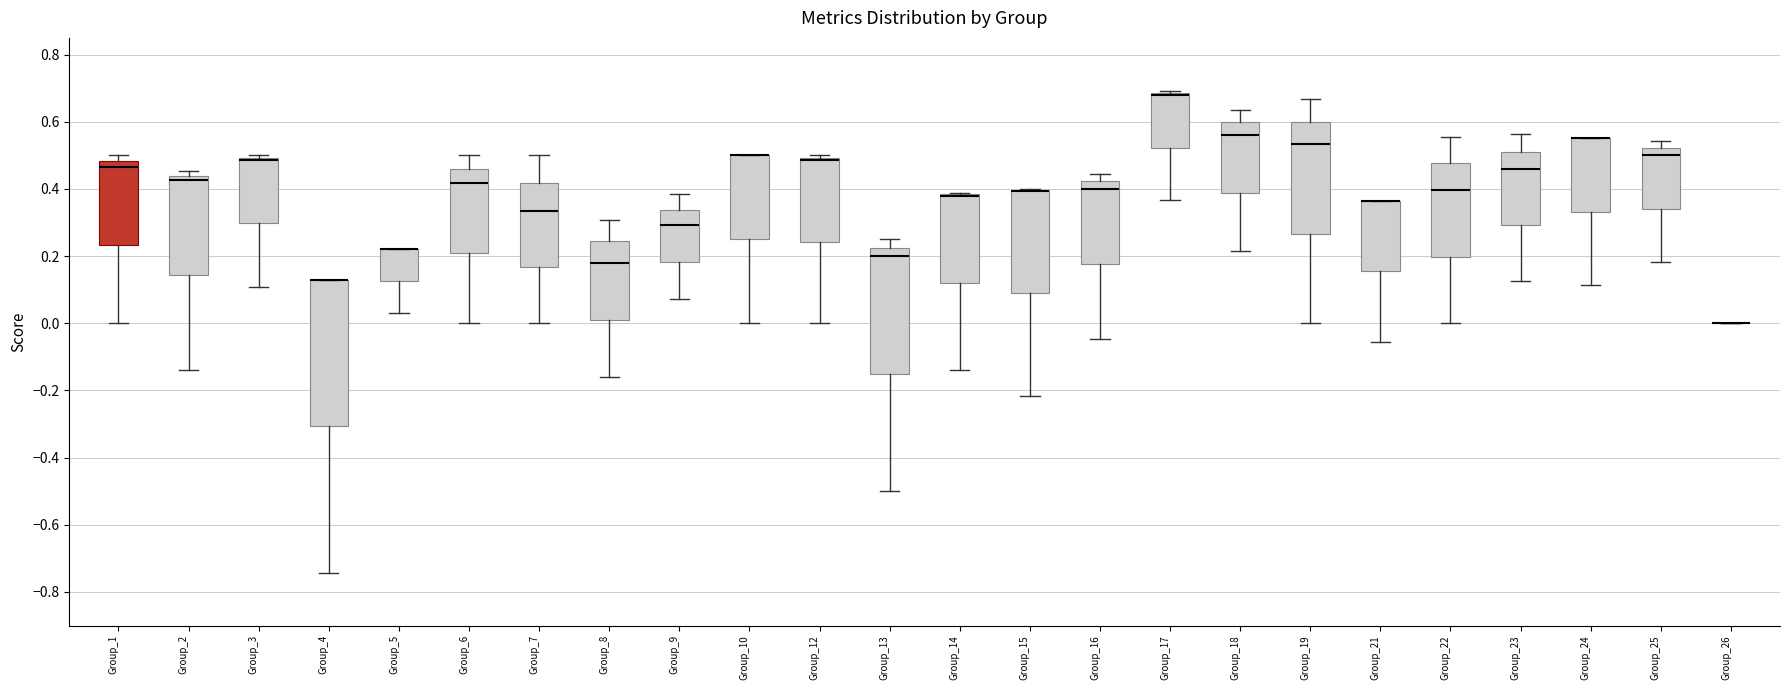

Where is the upper edge of the box for Group_19 on the y-axis? The values are not printed on the chart, so give them approximately, as read against the axis.

0.60